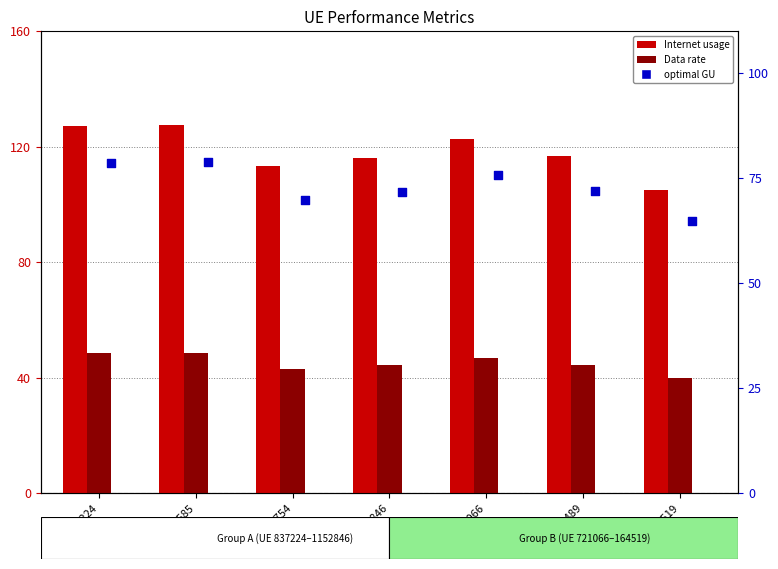

Which series contains the highest Y value?

Internet usage